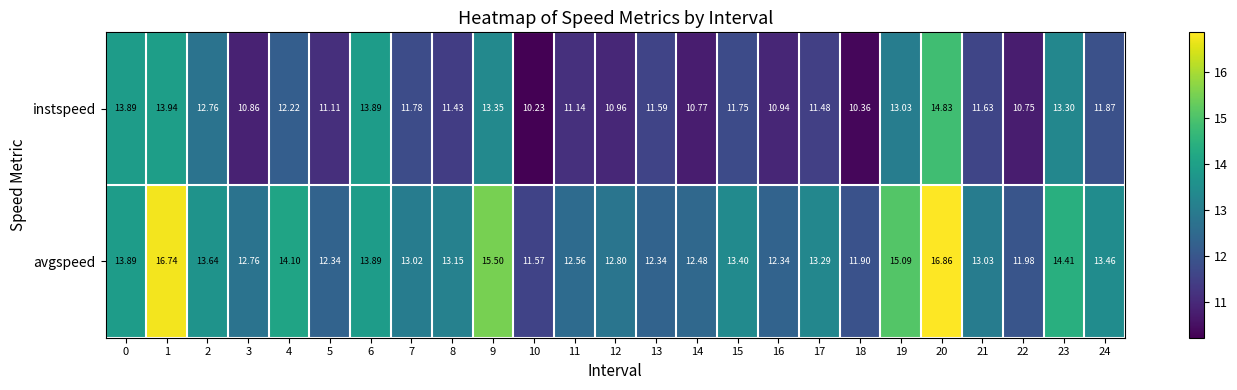

Which series has the largest range (max minus min)?

avgspeed